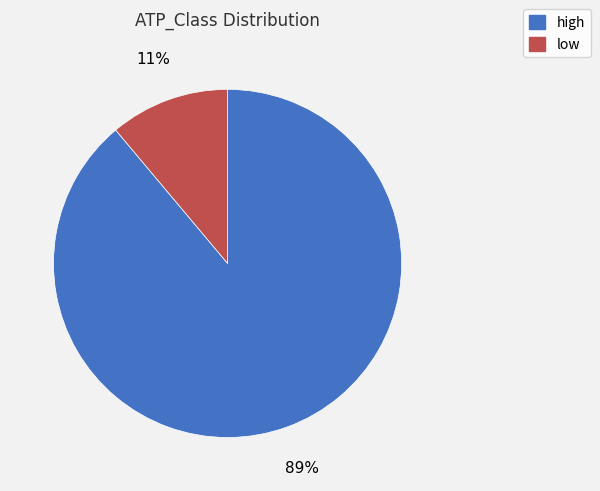

Between high and low, which is larger?

high